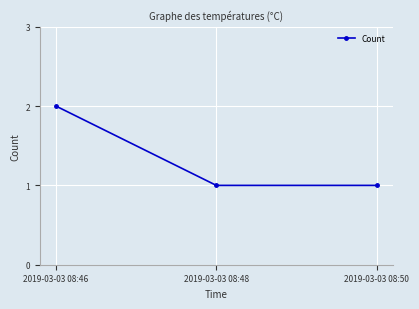

What is the value of the 2nd point from the left?

1